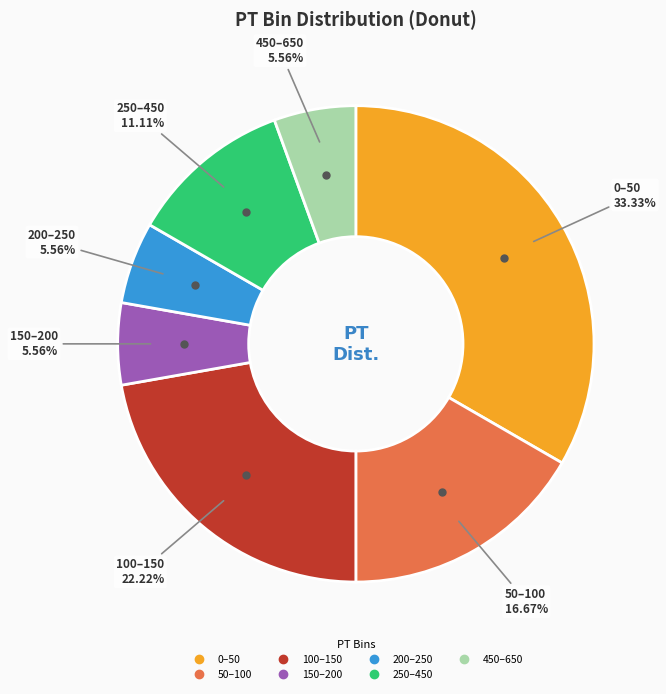

Between 250–450 and 450–650, which is larger?

250–450